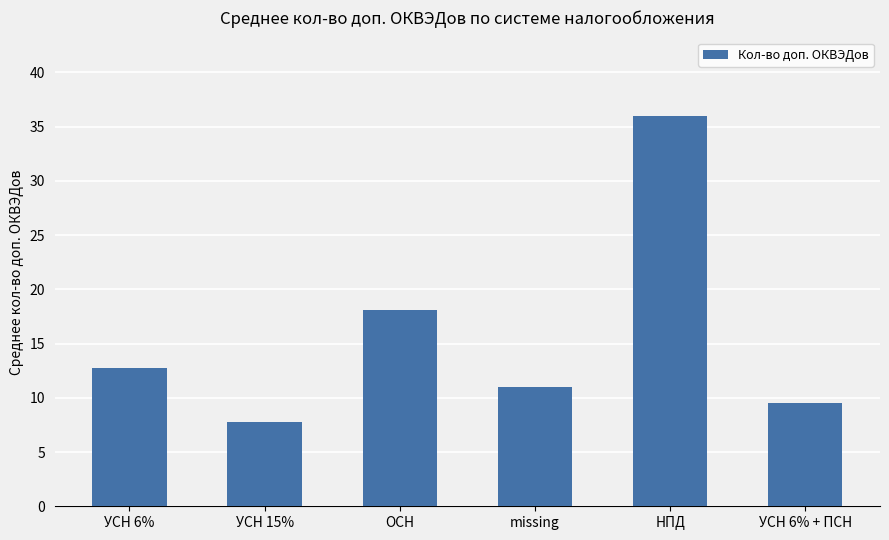

What is the difference between the values at ОСН and missing?

7.1